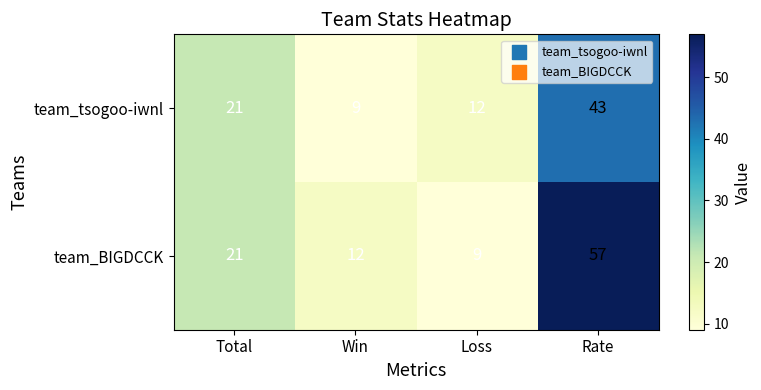

What is the minimum value for team_tsogoo-iwnl?

9